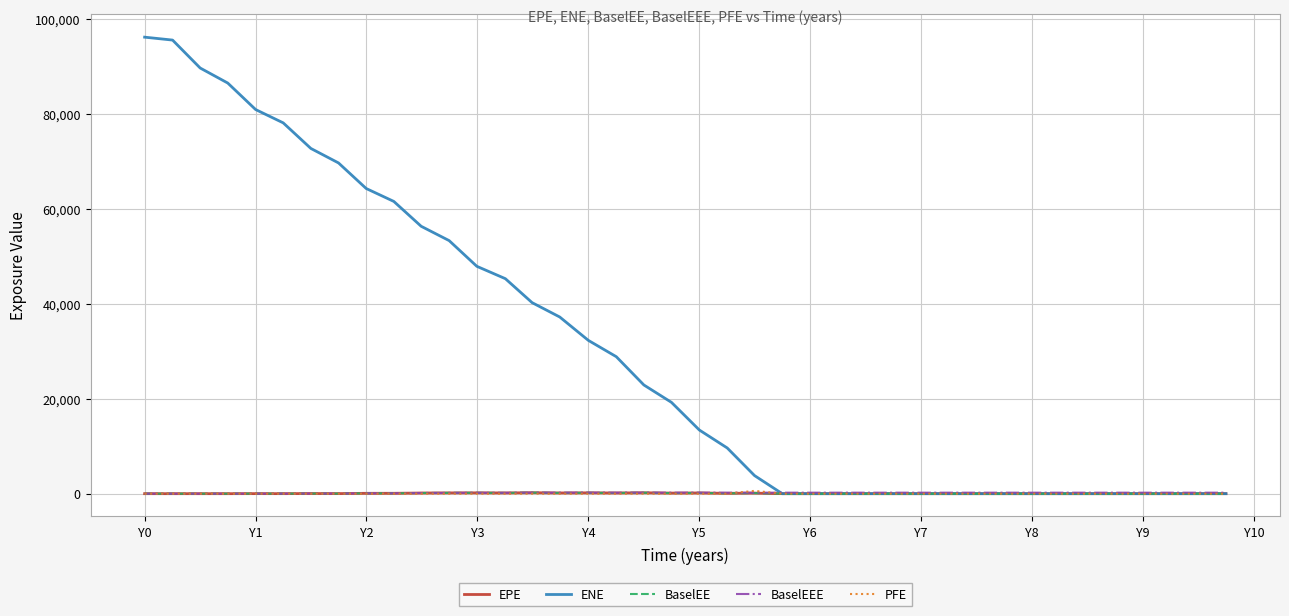

What is the difference between the second highest and second lowest values in the BaselEEE series?

210.1